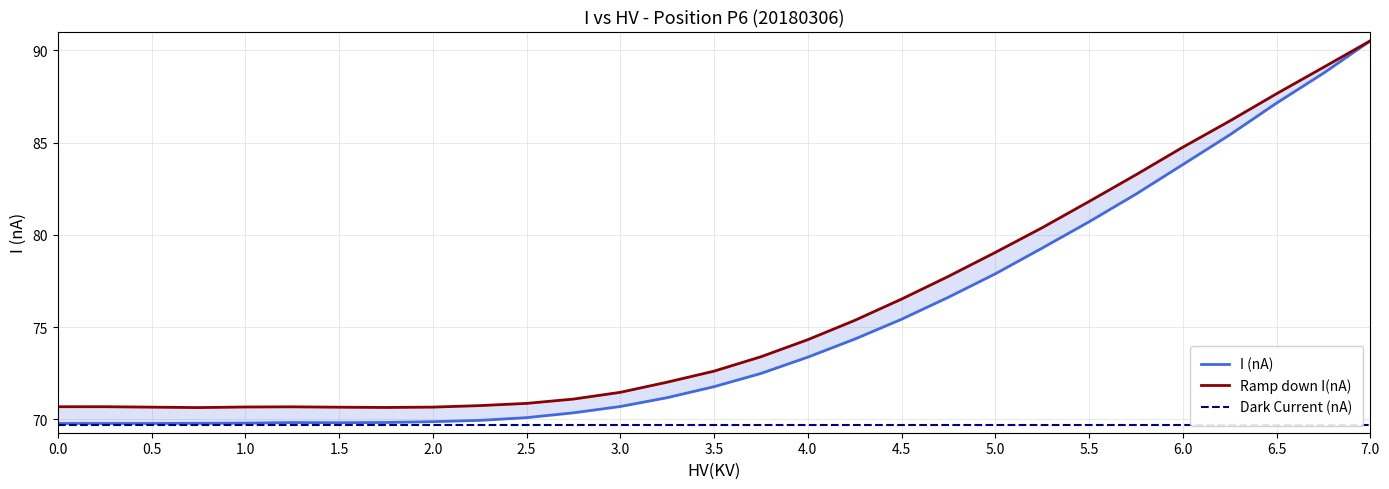

In Ramp down I(nA), how many points are higher than both neighbors (excluding endpoints)?

2